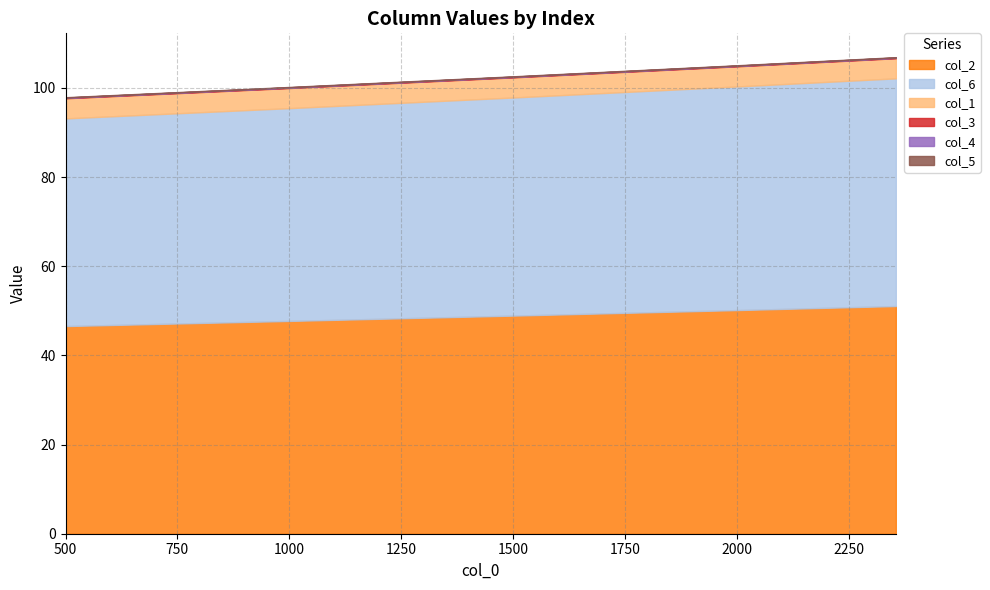

What is the difference between the col_6 values at 2355 and 1500?

2.1